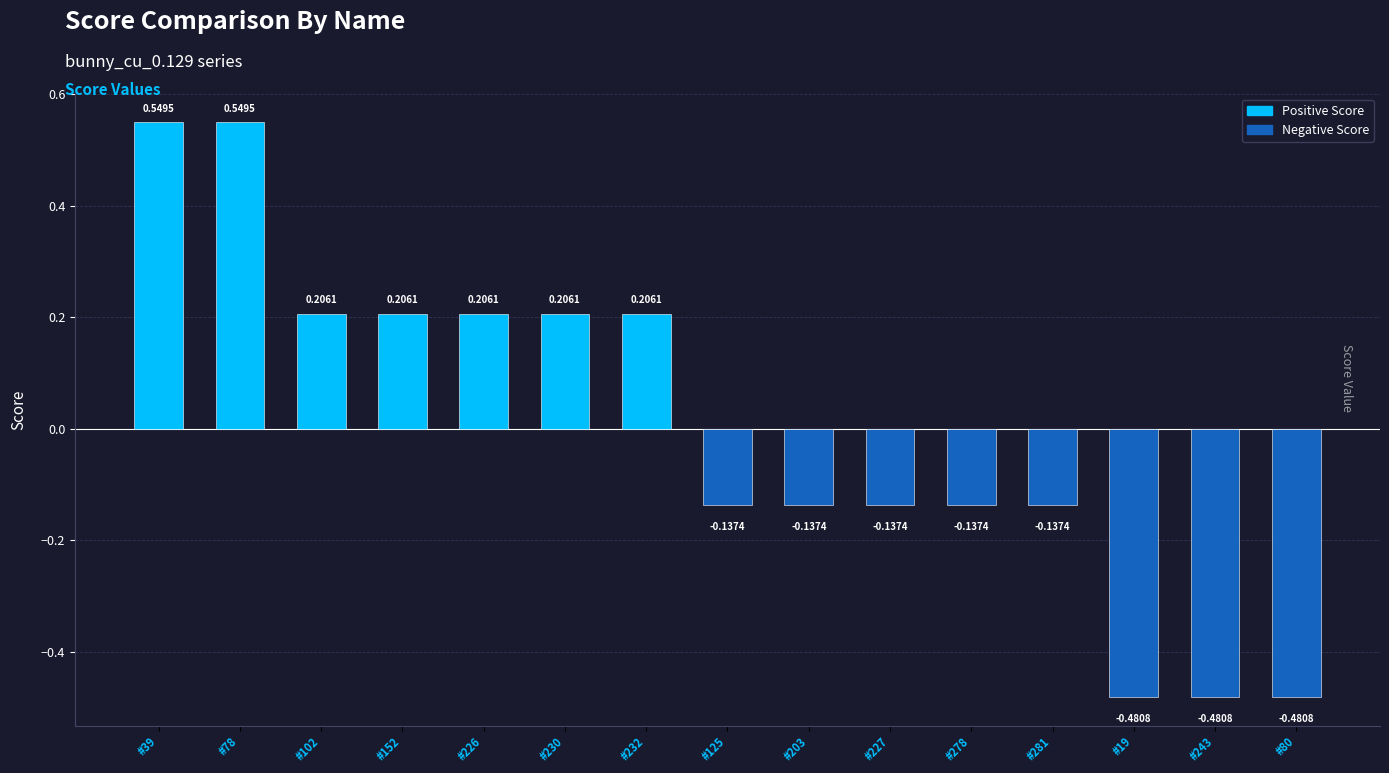

Count the values in the range 0 to 1.

7